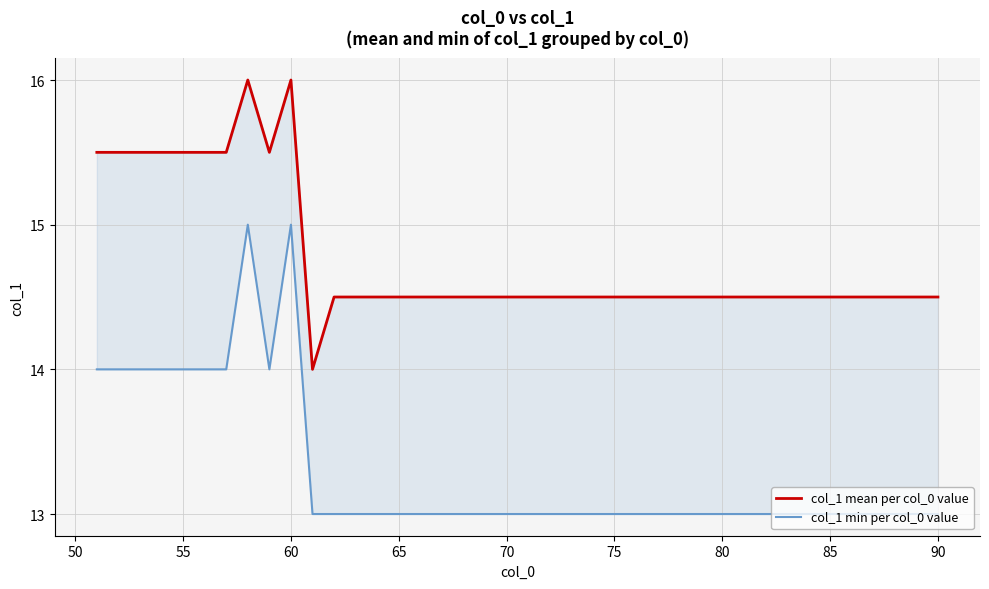

What is the difference between the maximum and minimum values in the col_1 min per col_0 value series?

2.0